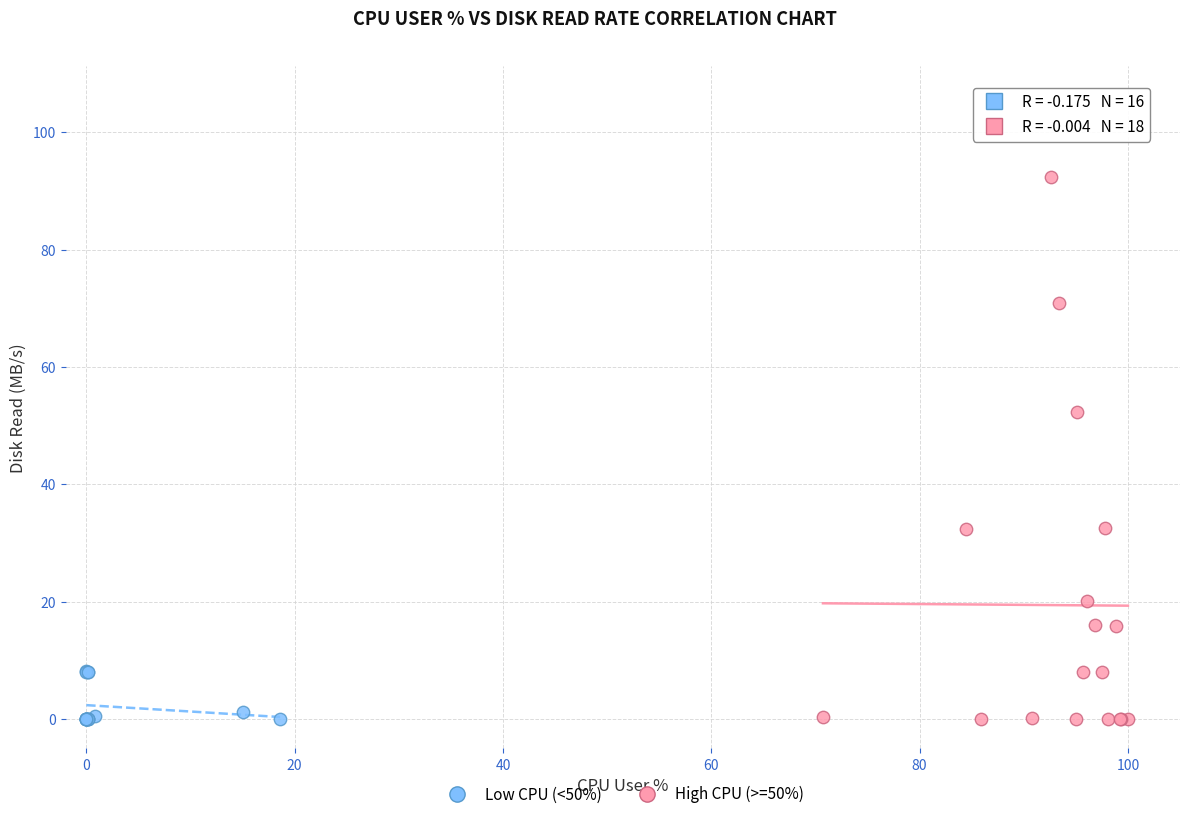

Which series has the widest spread of Y values?

High CPU (>=50%)